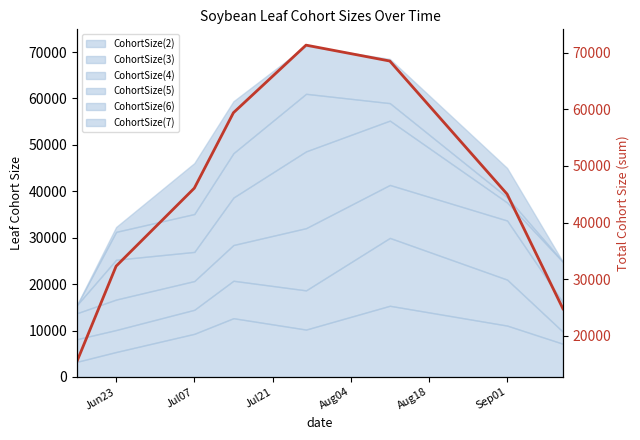

What is the value of the 2nd point from the left?

32306.9